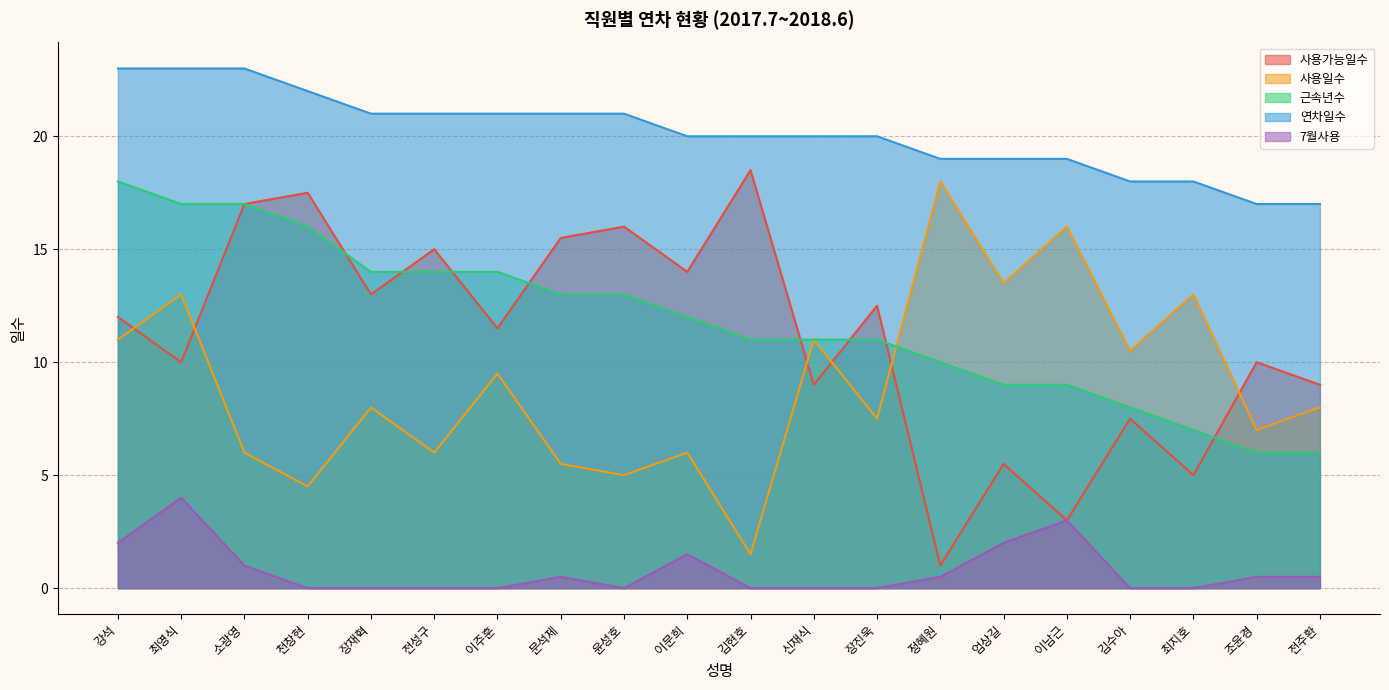

Does the chart display data point markers on the line(s)?

No